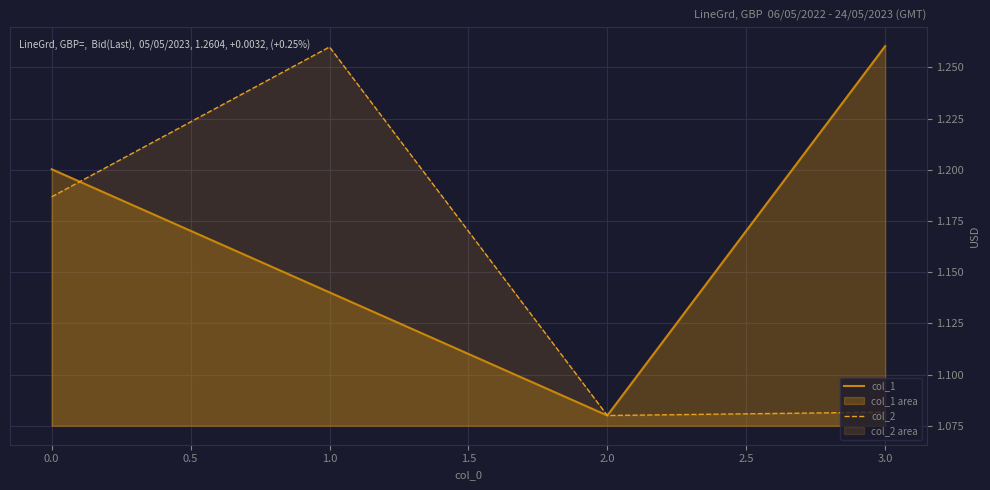

The col_1 series shows 0.3 at 0.0. True or false?

False